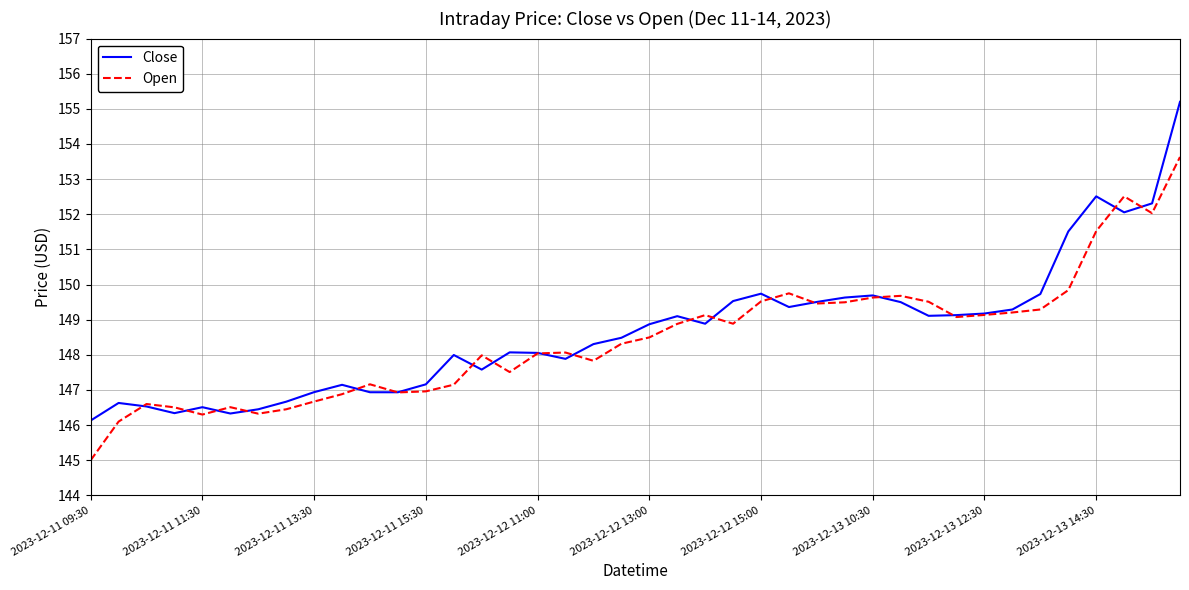

What is the minimum value for Open?

145.0